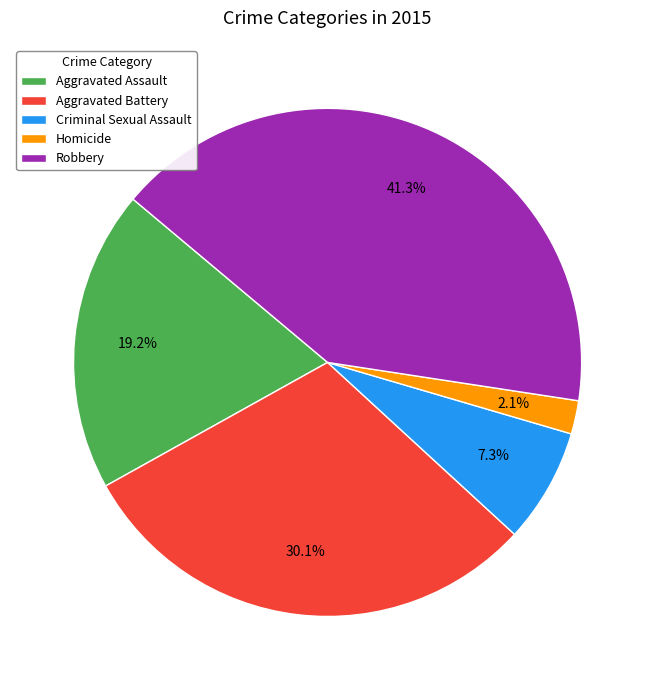

Between Robbery and Aggravated Battery, which is larger?

Robbery